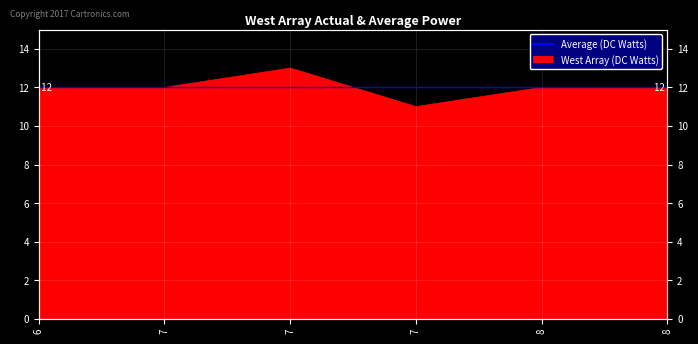

What is the sum of all values?

72